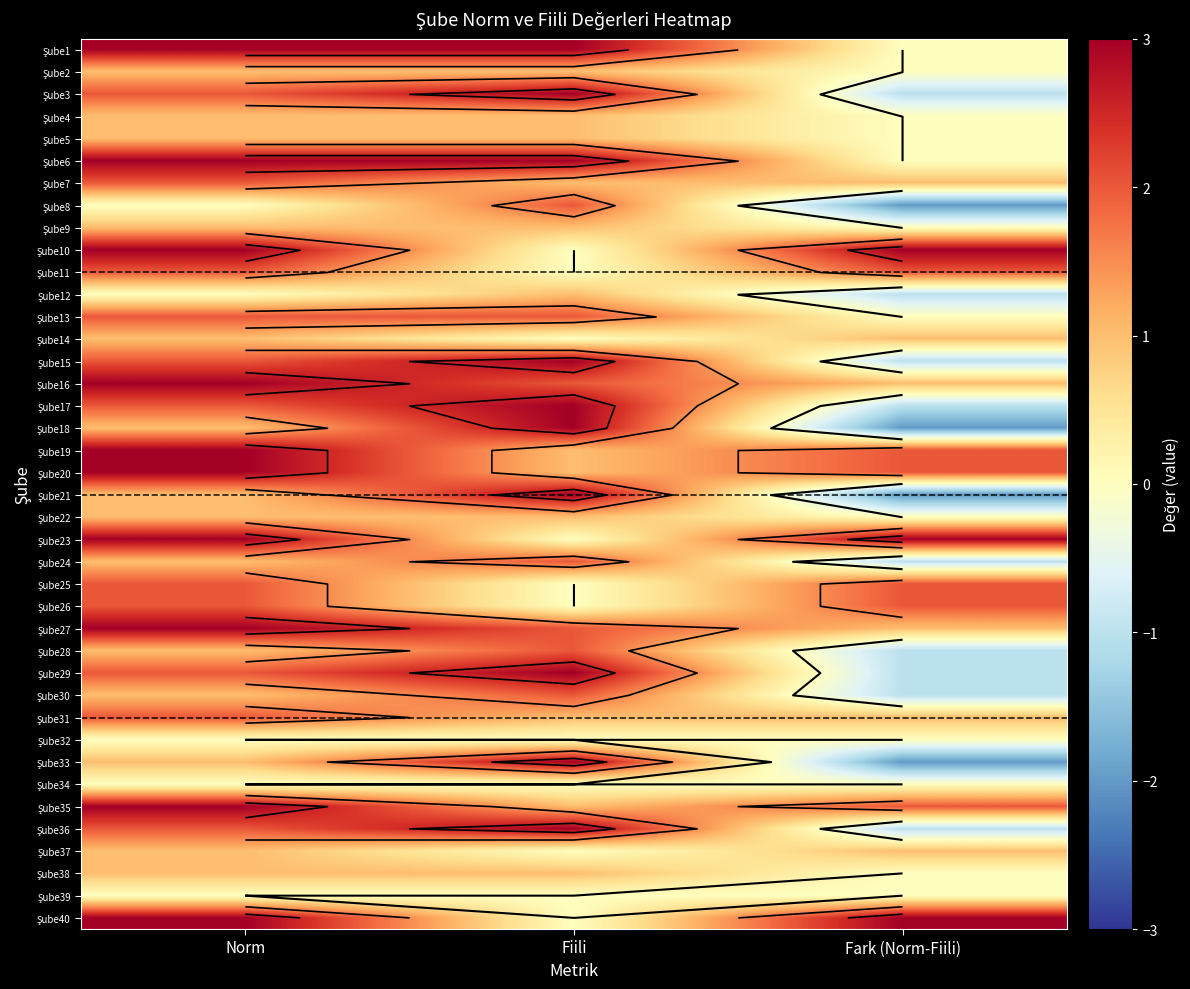

Which category has the lowest value in the Şube1 series?

Fark (Norm-Fiili)